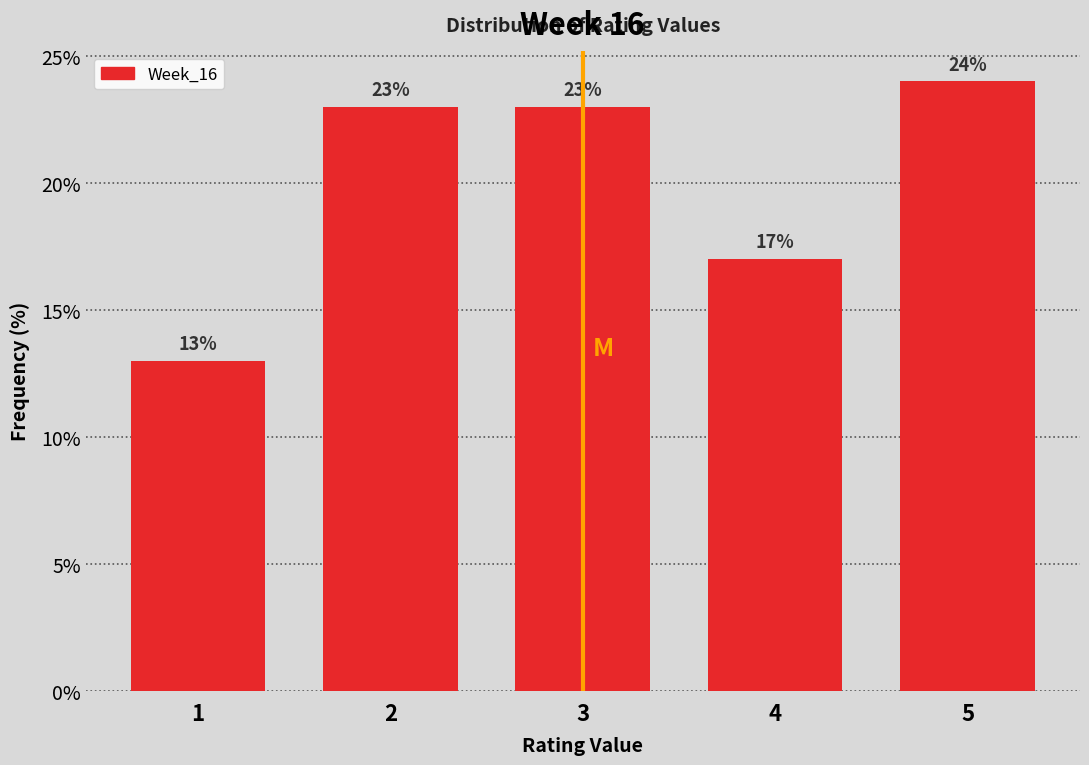

Over which range of the x-axis is the bar tallest?

4.5 to 5.5